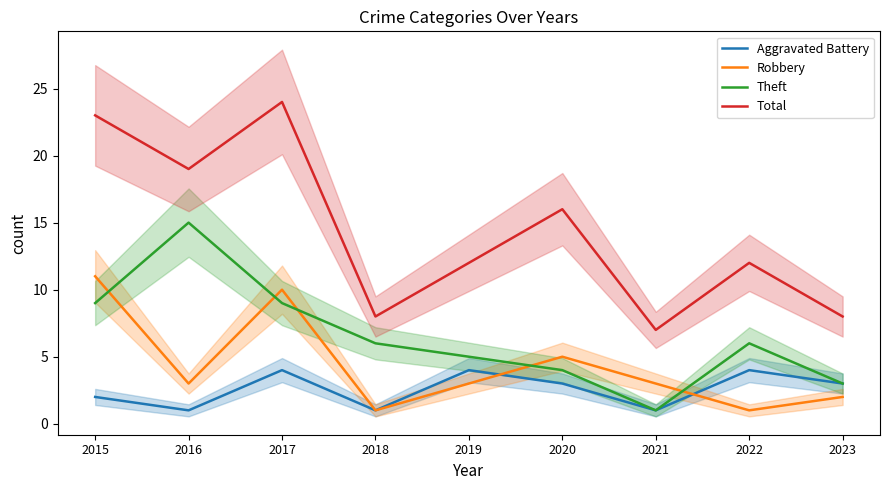

True or false: Total has a value of 17 at 2019.

False